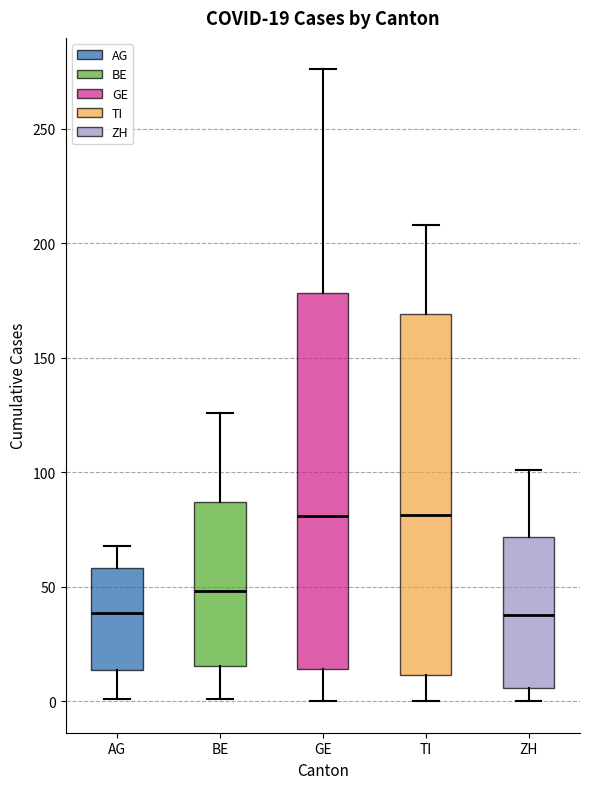

Comparing the boxes themselves (not the whiskers), which one is the tallest?

GE